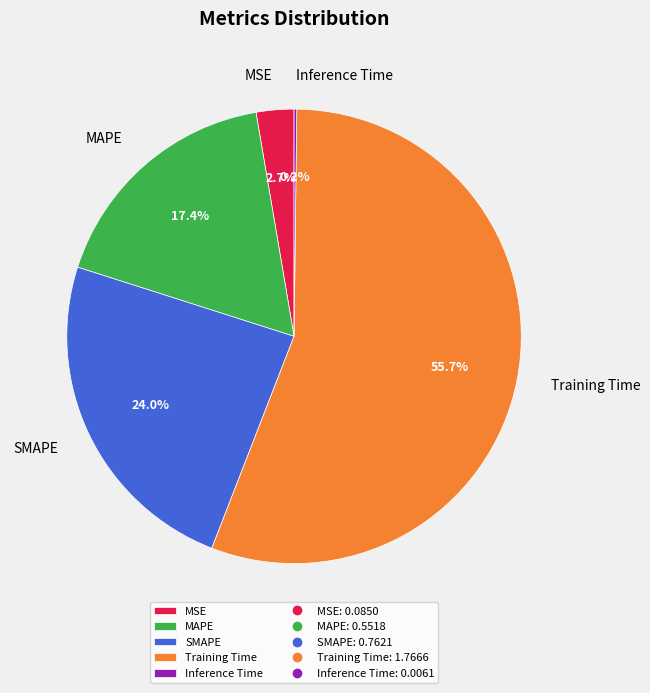

What percentage do Training Time and SMAPE together represent?

79.7%